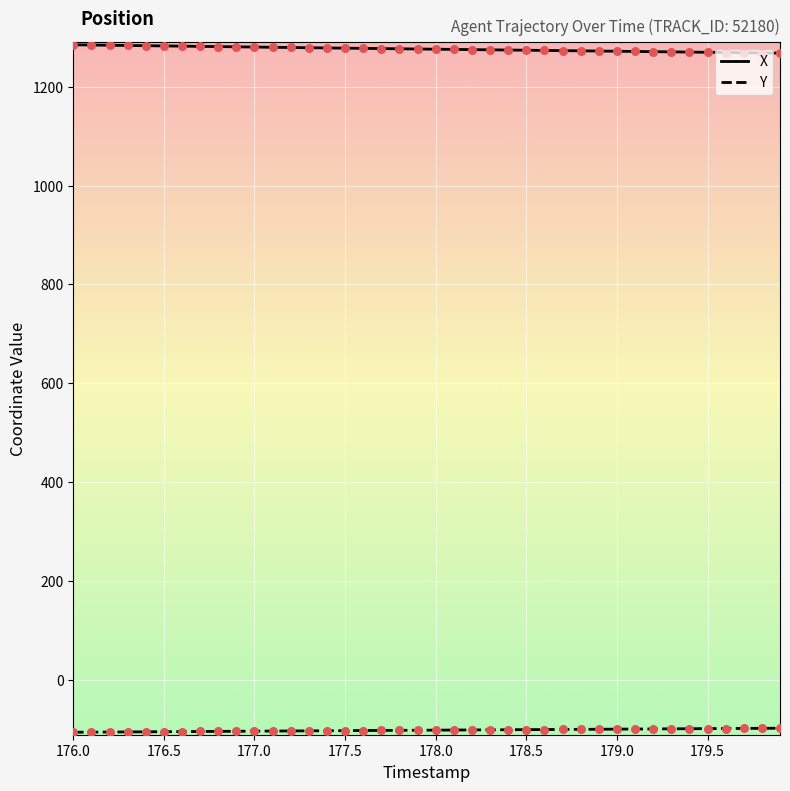

What is the lowest value of the X series?

1268.1